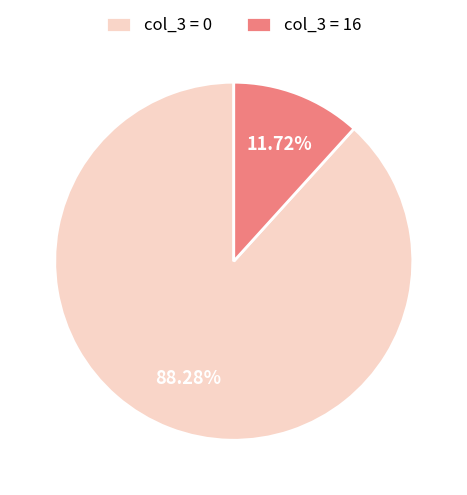

What is the ratio of the value at col_3 = 0 to the value at col_3 = 16?

7.5